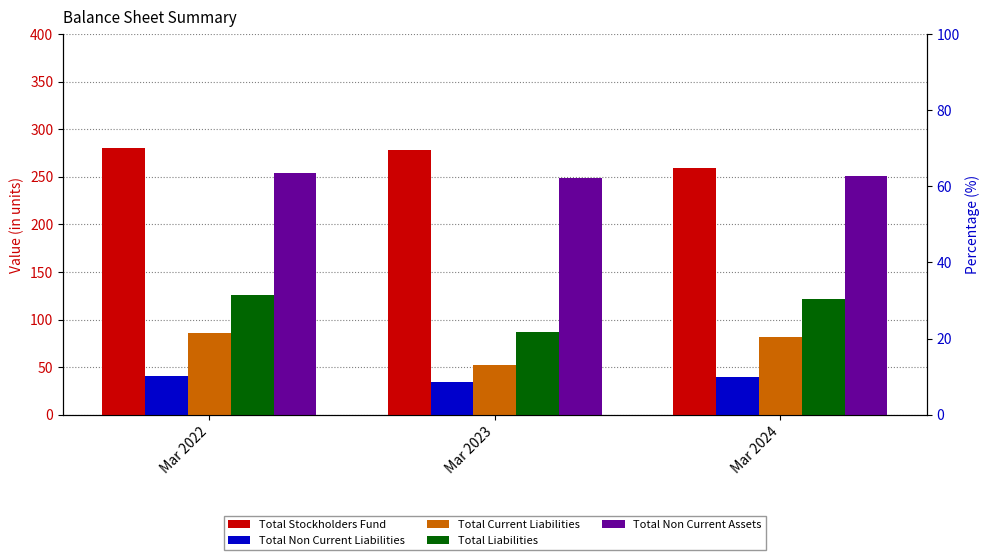

List the series in order of their peak value, lowest first.

Total Non Current Liabilities, Total Current Liabilities, Total Liabilities, Total Non Current Assets, Total Stockholders Fund